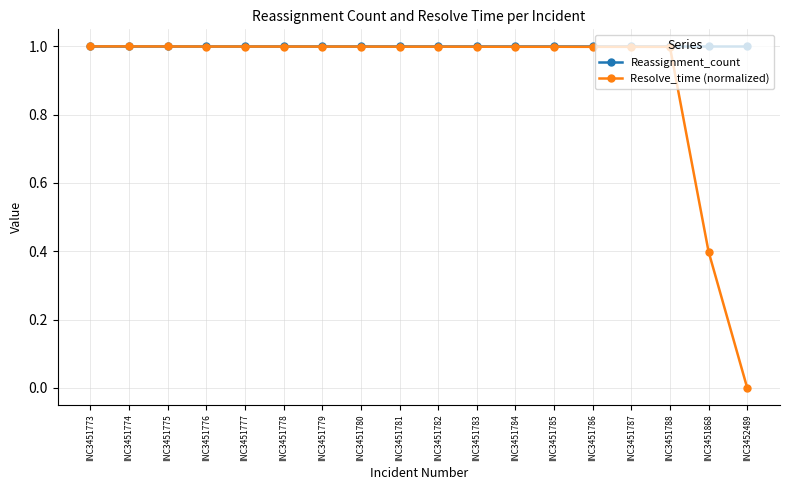

How many distinct data groups are displayed?

2